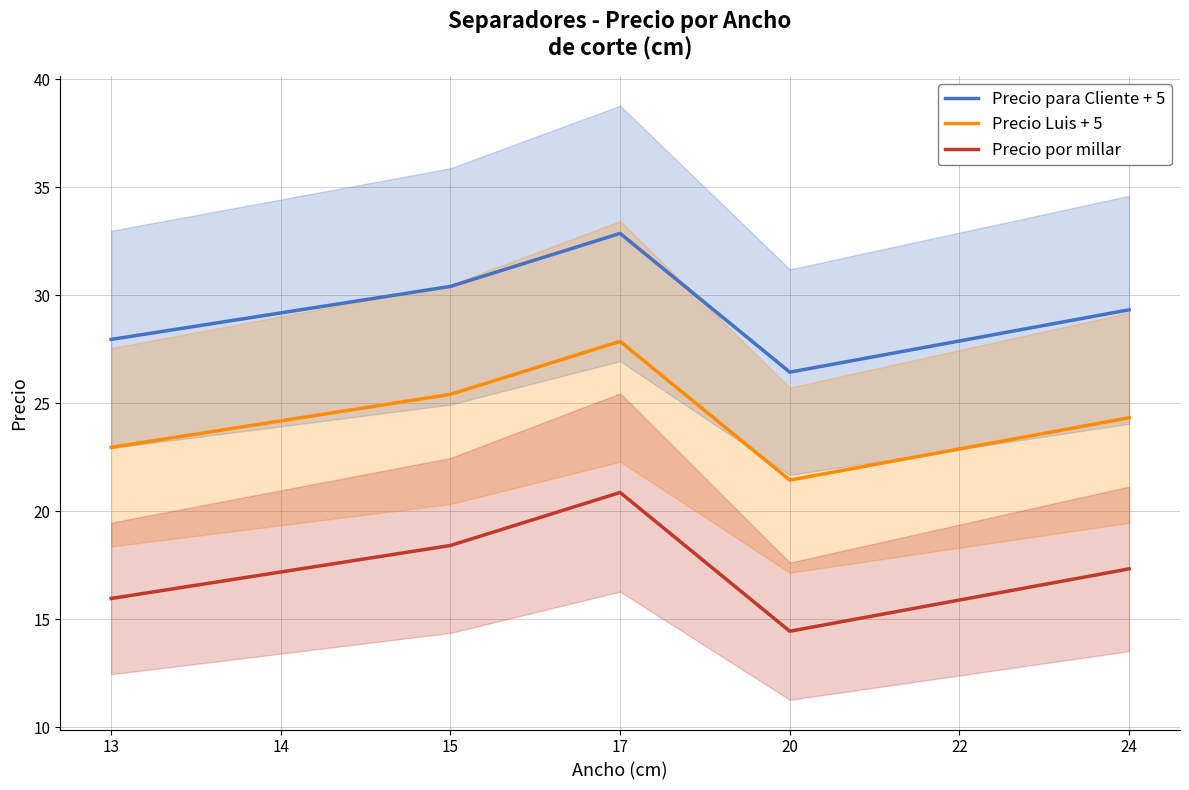

Reading left to right, what are all the values shown in this chart?

Precio para Cliente + 5: 28.0	29.2	30.4	32.9	26.4	27.9	29.3
Precio Luis + 5: 23.0	24.2	25.4	27.9	21.4	22.9	24.3
Precio por millar: 16.0	17.2	18.4	20.9	14.4	15.9	17.3